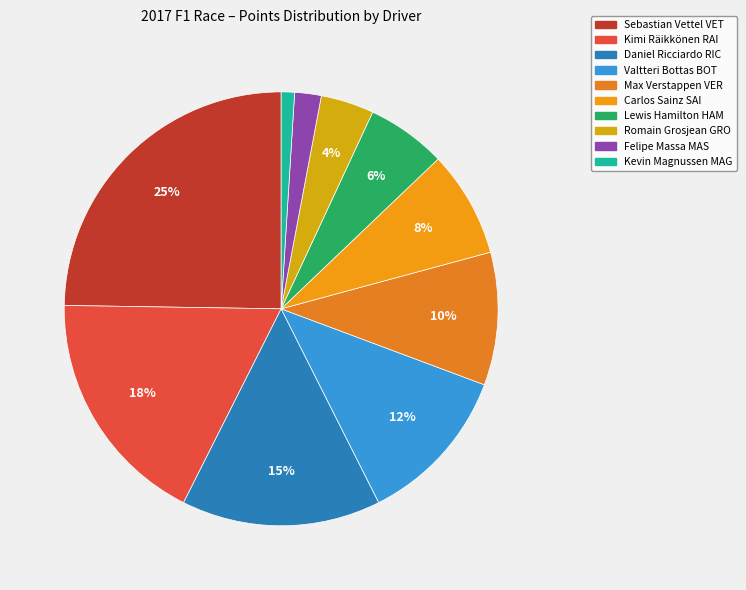

How many segments does this pie chart have?

10